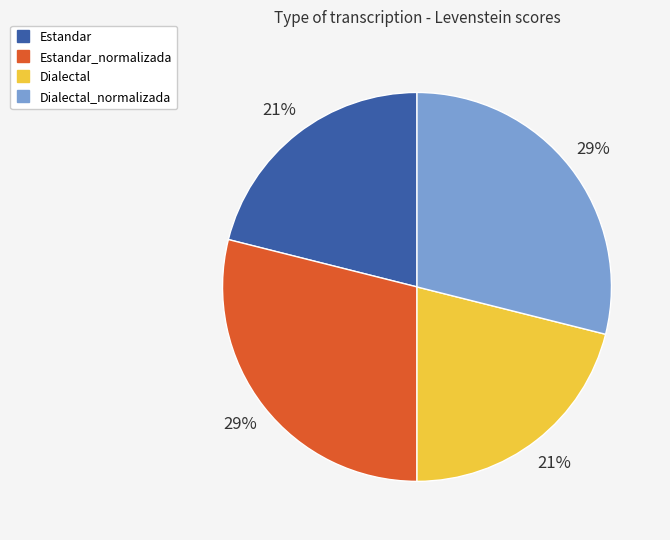

How many slices are in this pie chart?

4